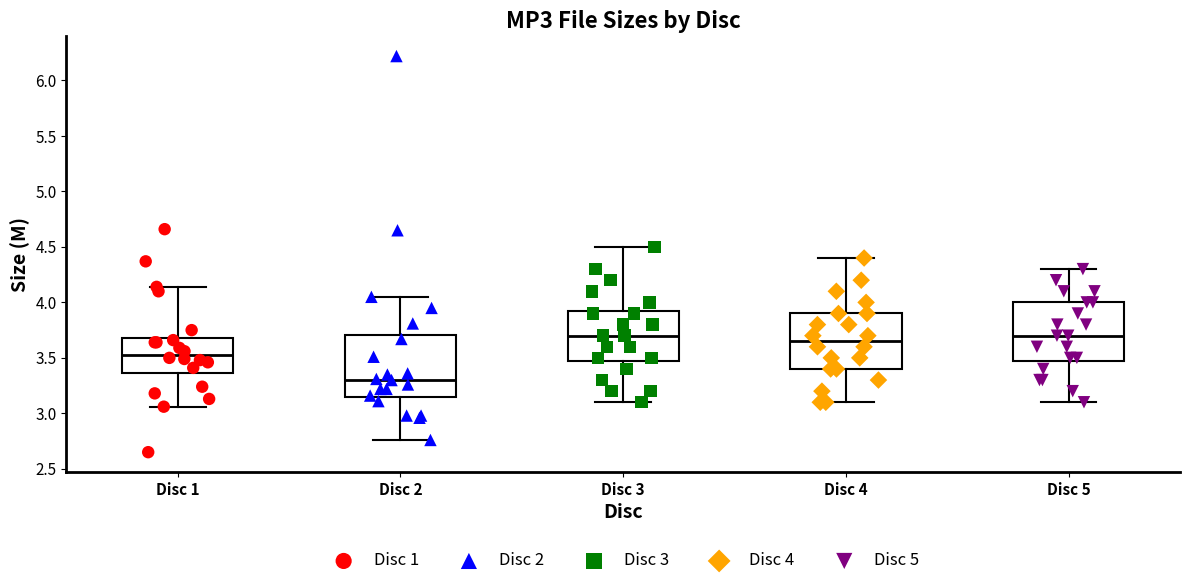

Where does the upper whisker of the box for Disc 4 end on the y-axis? The values are not printed on the chart, so give them approximately, as read against the axis.

4.40